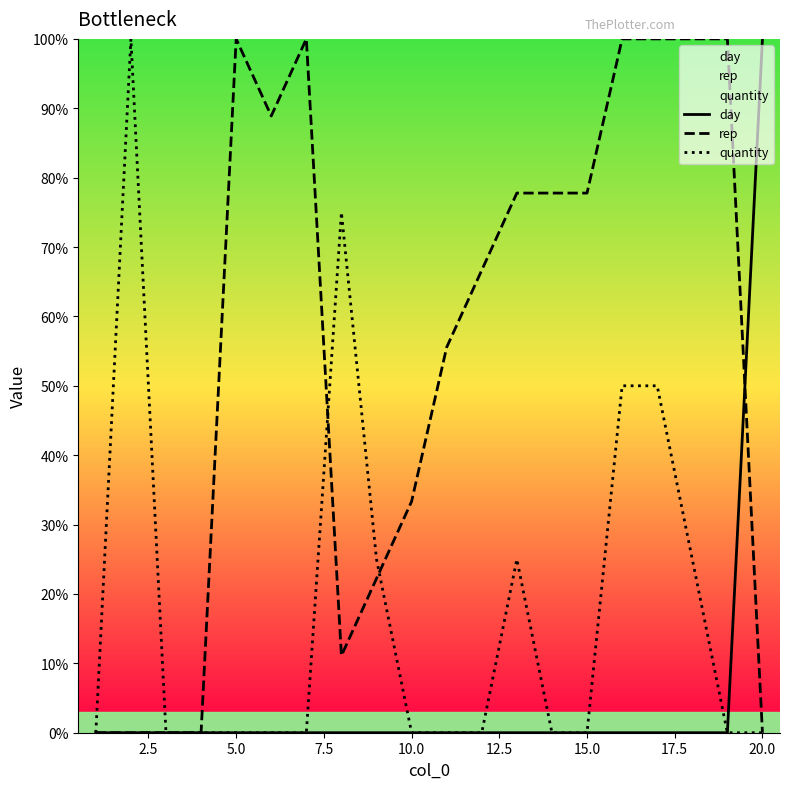

List the series in order of their overall mean, lowest first.

day, quantity, rep